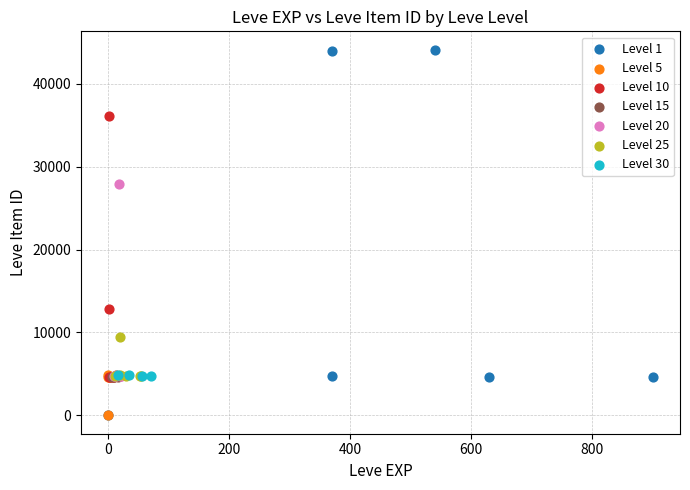

Which series has the largest Y range (max minus min)?

Level 1